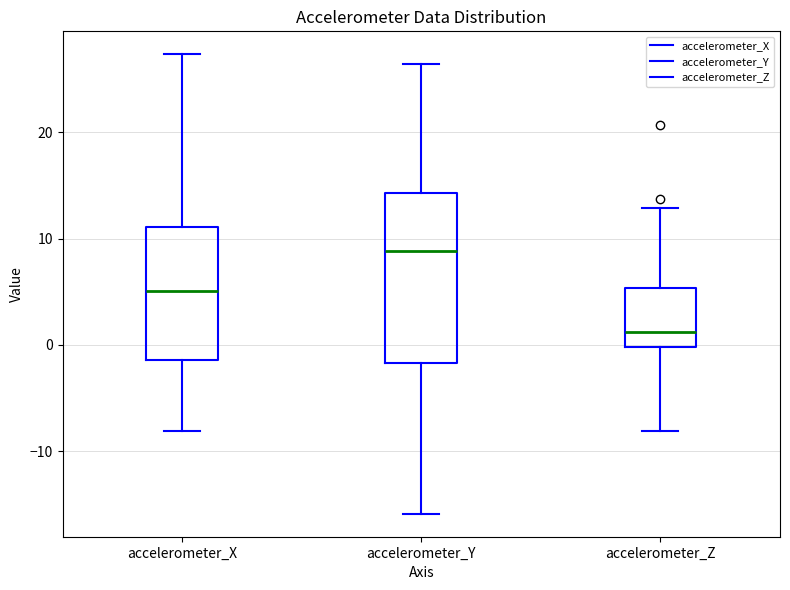

Reading left to right, read every box against the y-axis: the position of its median line, the range the box covers, and the ends of its whiskers. The values are not printed on the chart, so give them approximately, as read against the axis.

accelerometer_X: median 5, box -1 to 11, whiskers -8 to 27
accelerometer_Y: median 9, box -2 to 14, whiskers -16 to 26
accelerometer_Z: median 1, box 0 to 5, whiskers -8 to 13